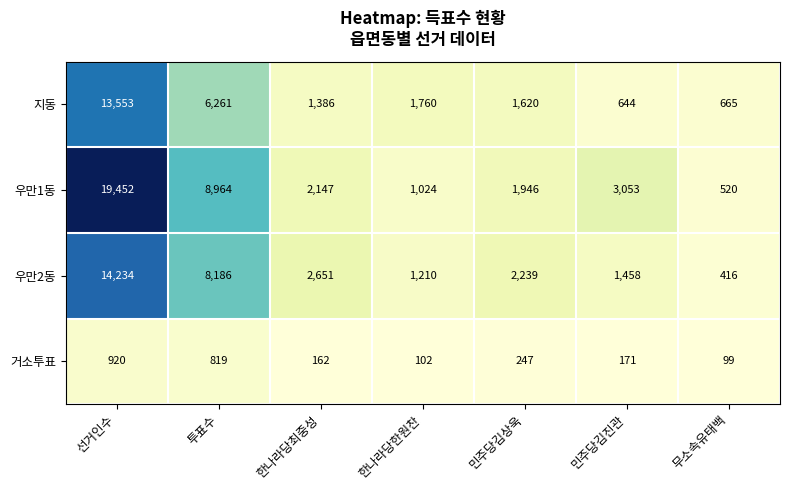

Reading left to right, extract all data points from this chart.

지동: 선거인수=13553	투표수=6261	한나라당최중성=1386	한나라당한원찬=1760	민주당김상욱=1620	민주당김진관=644	무소속유태백=665
우만1동: 선거인수=19452	투표수=8964	한나라당최중성=2147	한나라당한원찬=1024	민주당김상욱=1946	민주당김진관=3053	무소속유태백=520
우만2동: 선거인수=14234	투표수=8186	한나라당최중성=2651	한나라당한원찬=1210	민주당김상욱=2239	민주당김진관=1458	무소속유태백=416
거소투표: 선거인수=920	투표수=819	한나라당최중성=162	한나라당한원찬=102	민주당김상욱=247	민주당김진관=171	무소속유태백=99